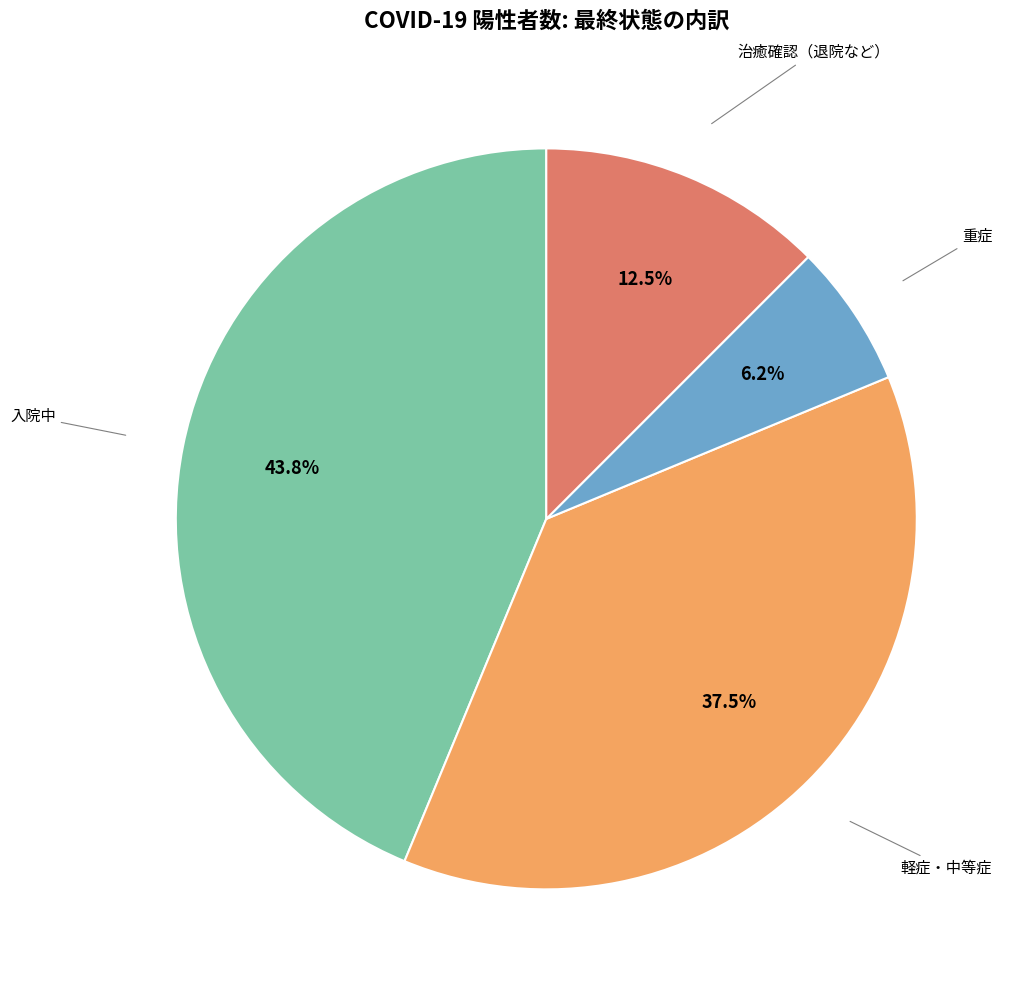

Is there any slice that represents more than half of the pie?

No